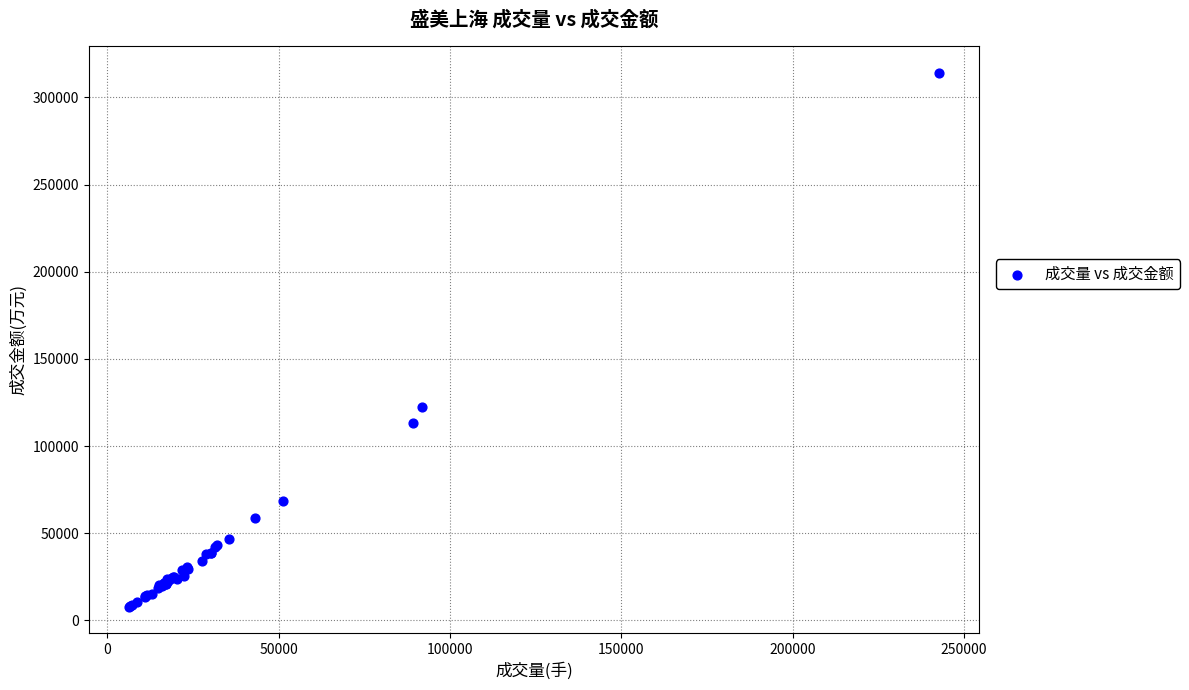

What Y value in the scatter plot is closest to 160951?

122611